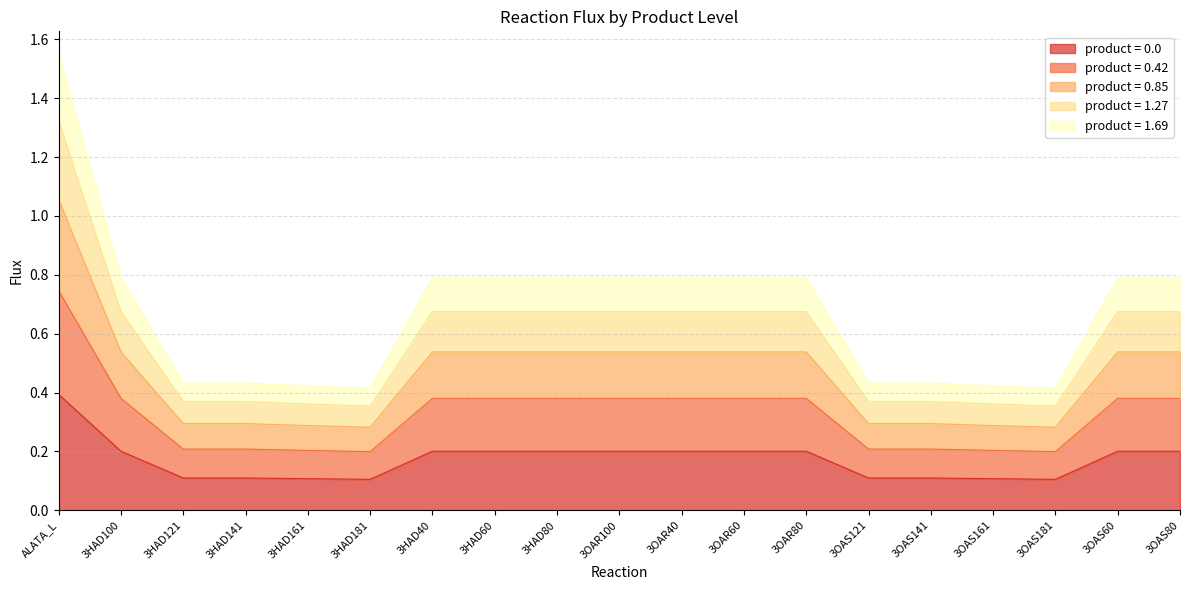

At which category is the sum across all series the highest?

ALATA_L